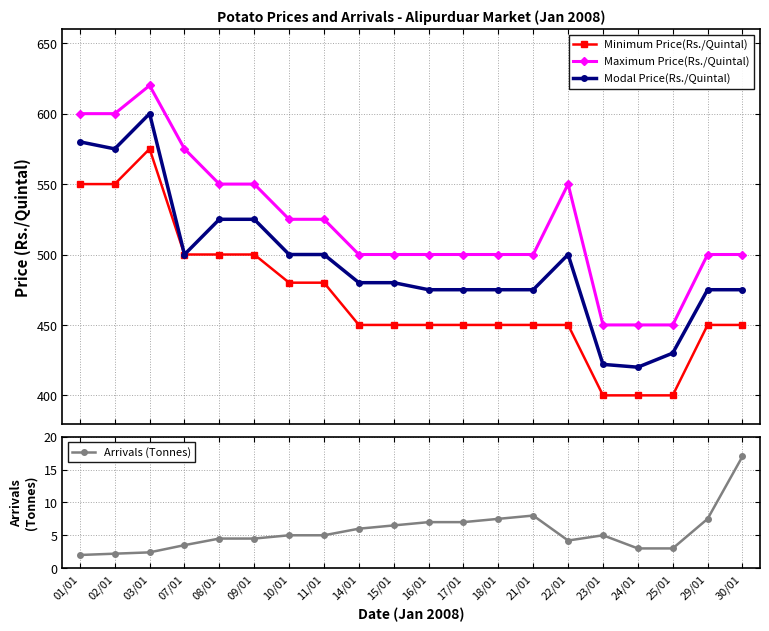

Does the chart display data point markers on the line(s)?

Yes